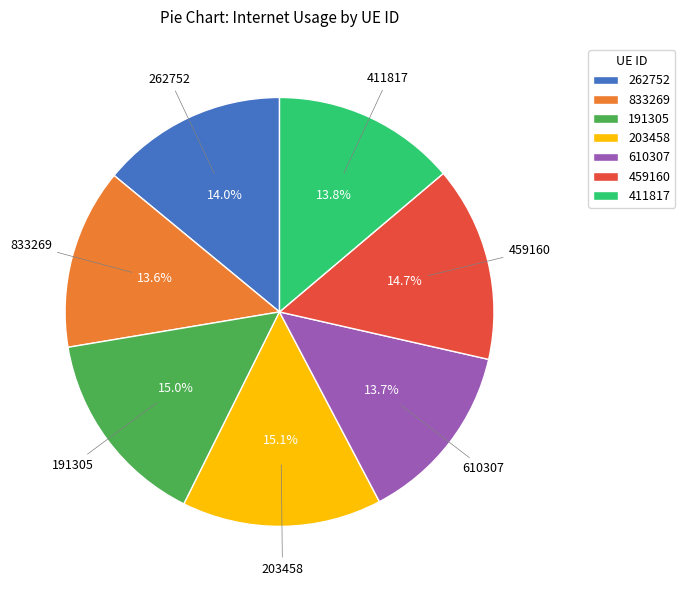

Does 833269 account for over 50% of the chart?

No